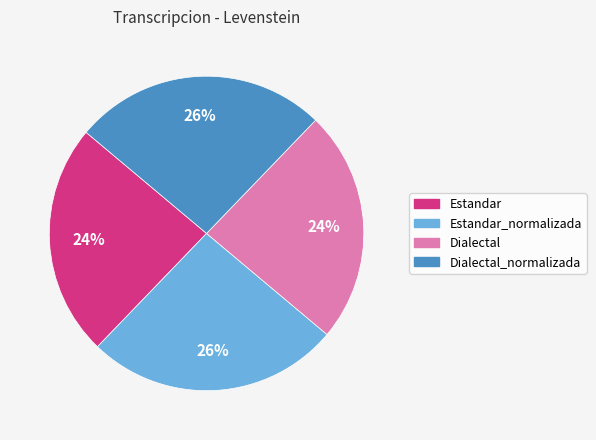

Is there a majority slice in this chart?

No